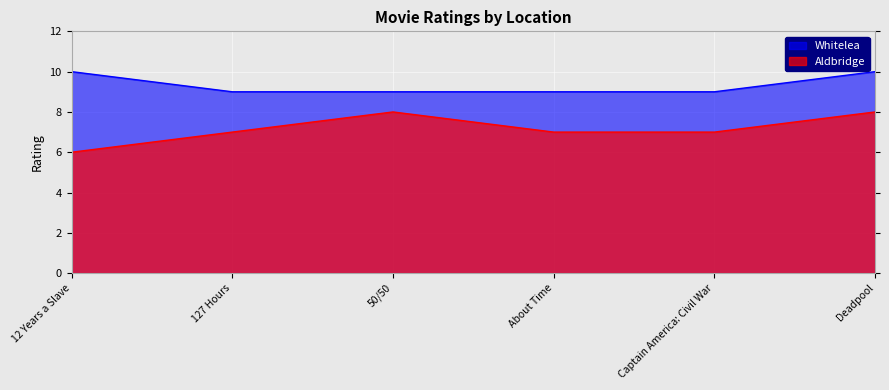

Which has a higher value, 127 Hours or Deadpool?

Deadpool